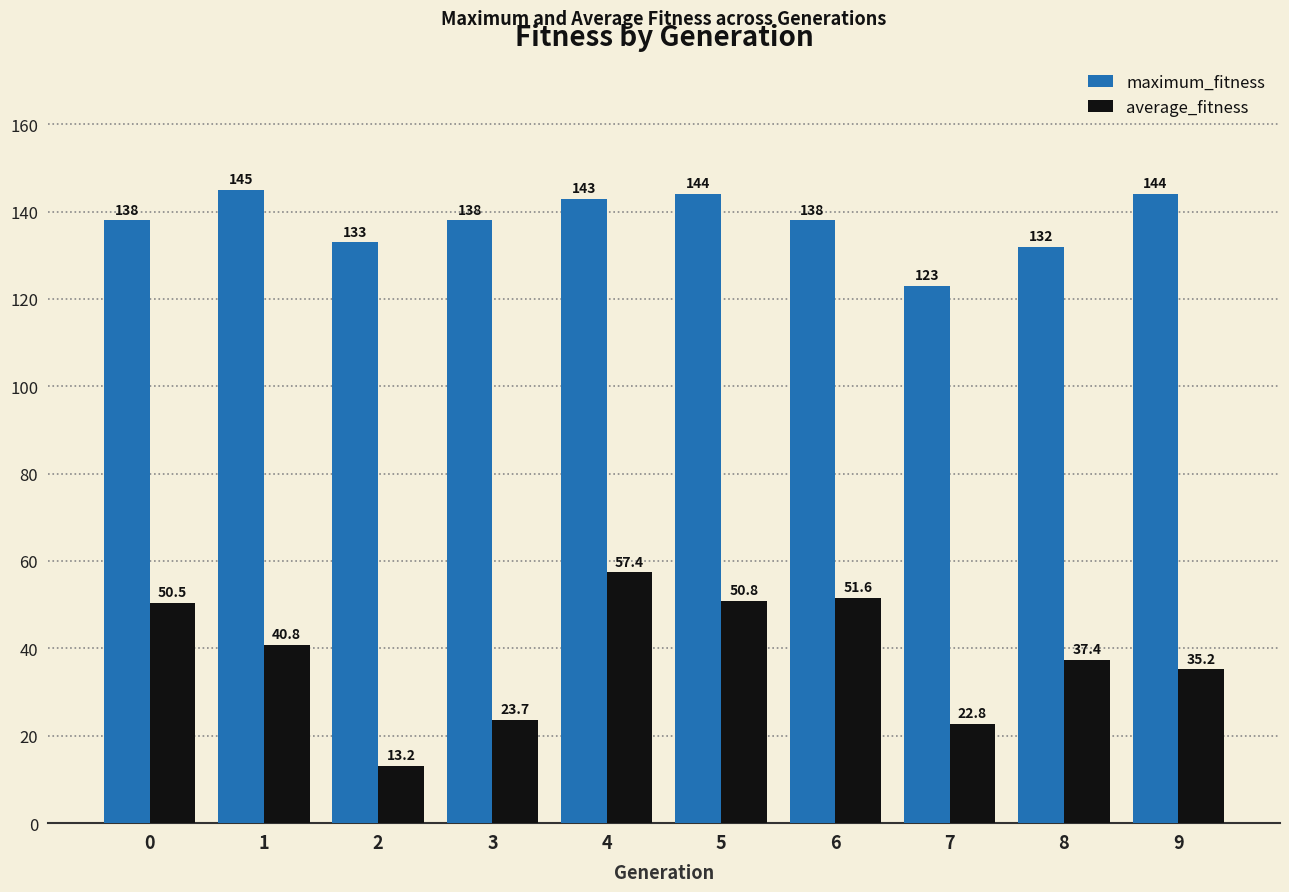

What is the average value of the maximum_fitness series?

137.8